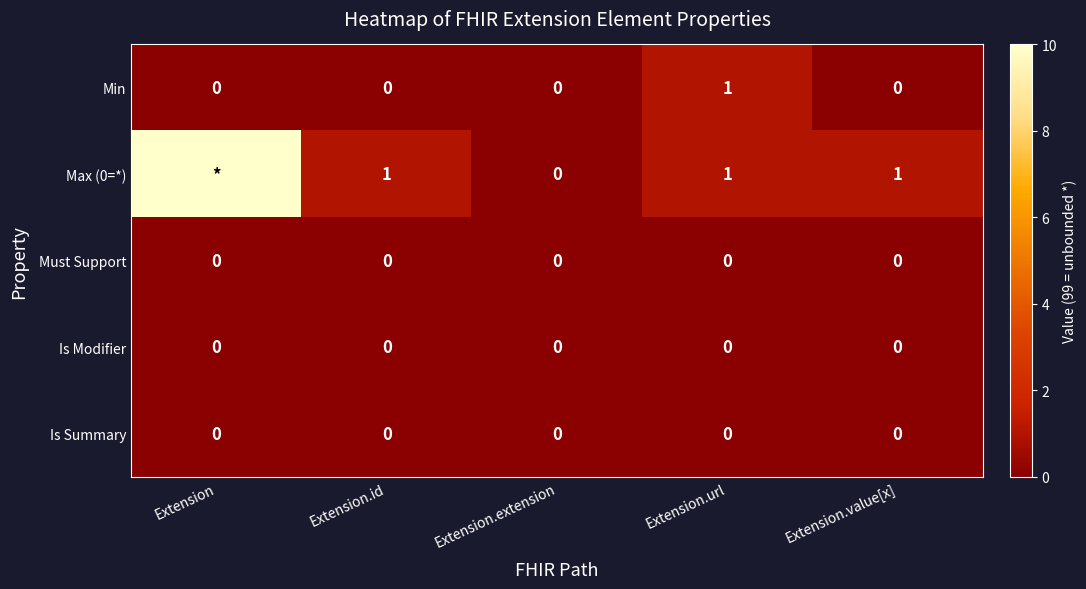

What is the total value across all series at Extension.url?

2